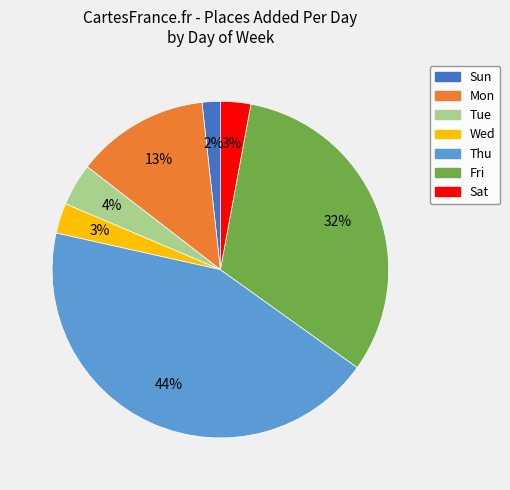

Is there a majority slice in this chart?

No